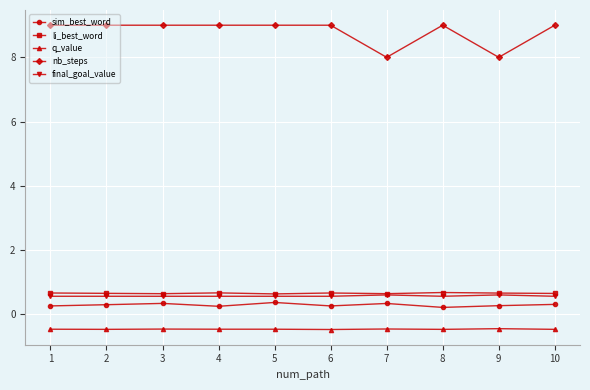

How many sim_best_word values are between 0 and 1?

10